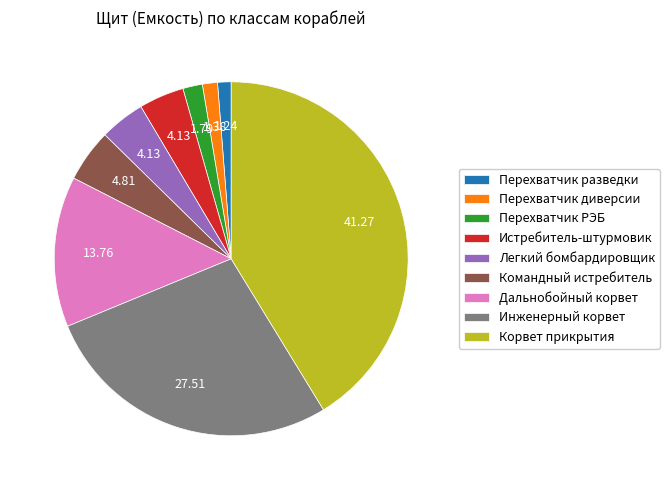

Is it true that Корвет прикрытия is 32% of the pie?

False